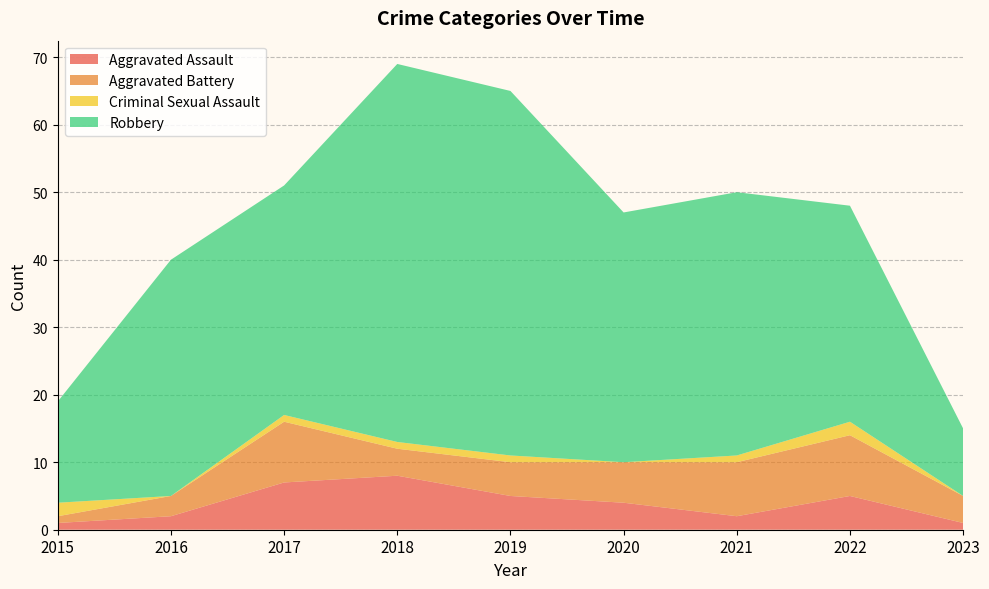

Reading left to right, transcribe all the data shown in this chart.

Aggravated Assault: 2015=1	2016=2	2017=7	2018=8	2019=5	2020=4	2021=2	2022=5	2023=1
Aggravated Battery: 2015=1	2016=3	2017=9	2018=4	2019=5	2020=6	2021=8	2022=9	2023=4
Criminal Sexual Assault: 2015=2	2016=0	2017=1	2018=1	2019=1	2020=0	2021=1	2022=2	2023=0
Robbery: 2015=15	2016=35	2017=34	2018=56	2019=54	2020=37	2021=39	2022=32	2023=10